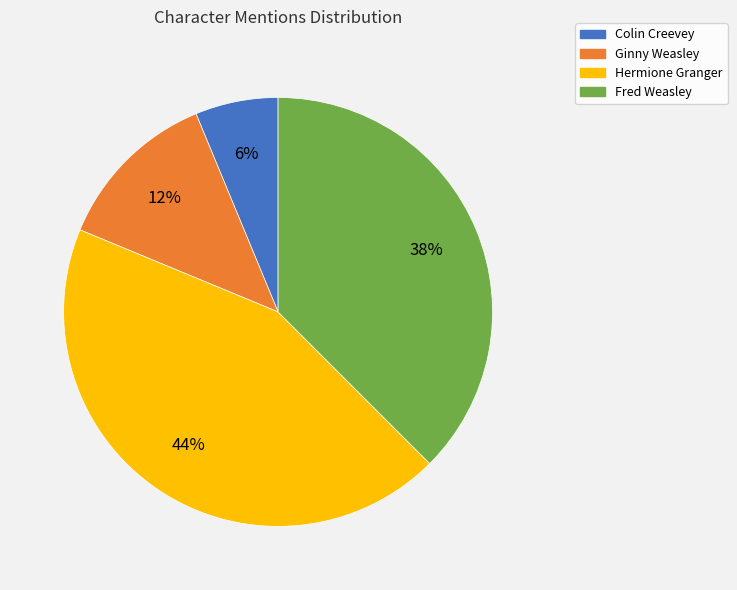

The Colin Creevey slice represents 1% of the pie. True or false?

False